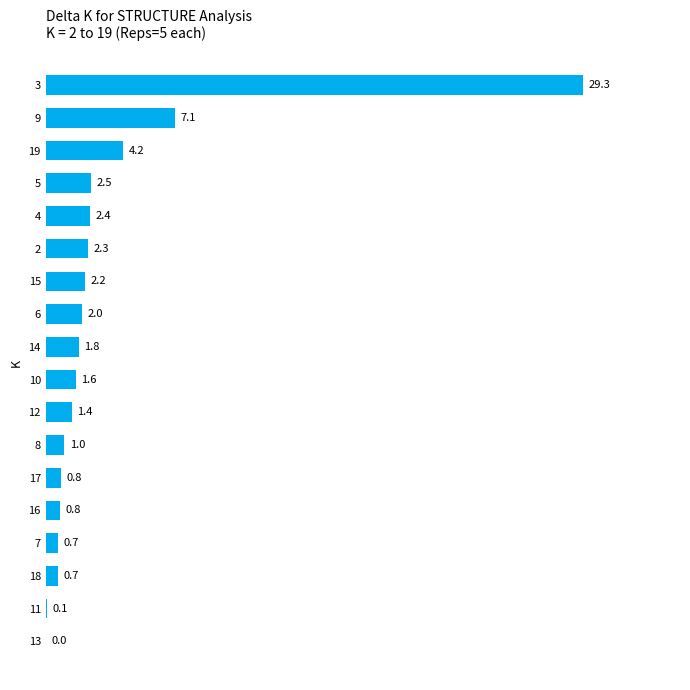

What is the sum of the values at 14 and 16?

2.6